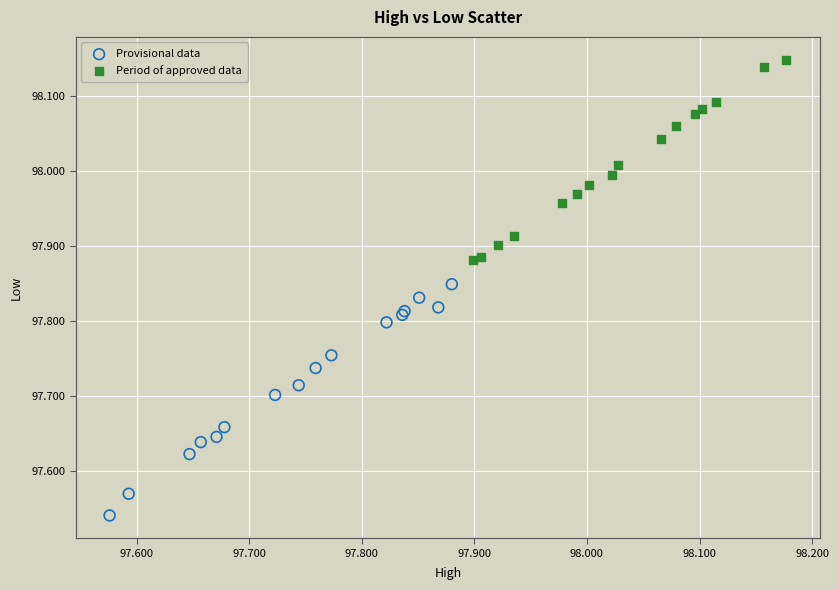

Which series contains the lowest Y value?

Provisional data